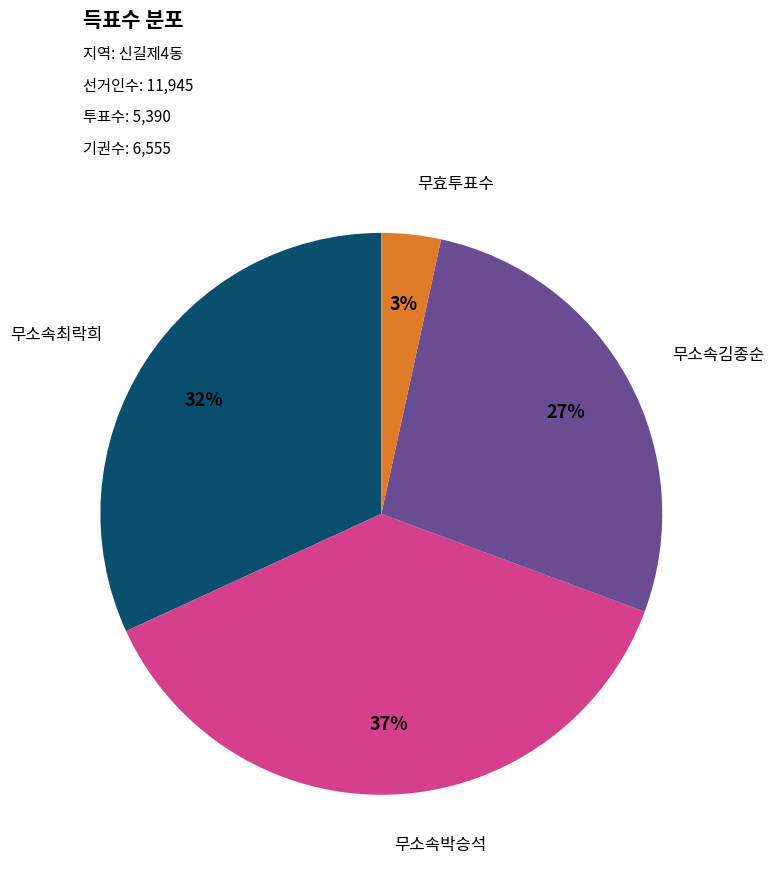

Is there a majority slice in this chart?

No